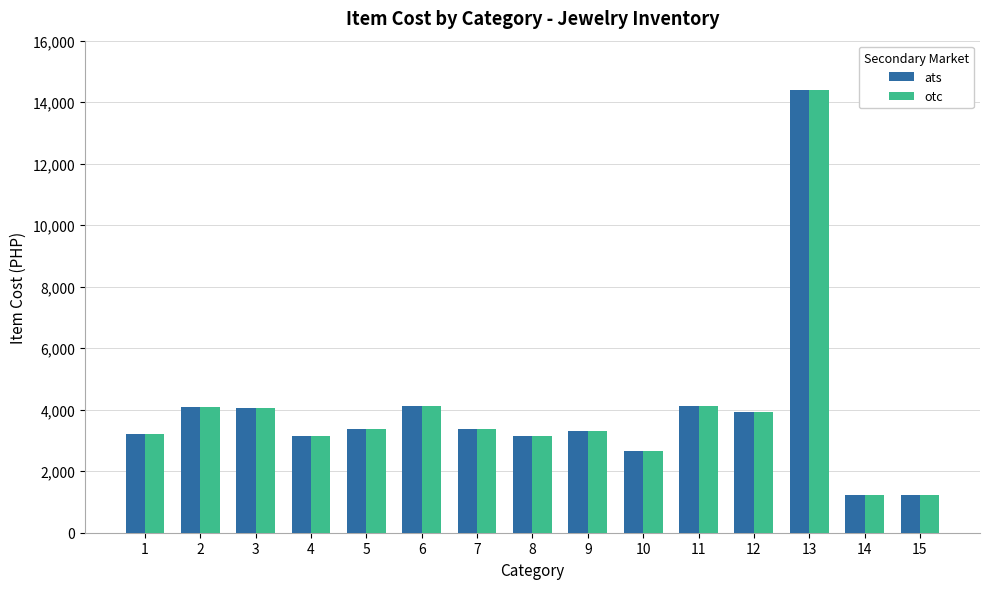

What is the maximum value for ats?

14402.0